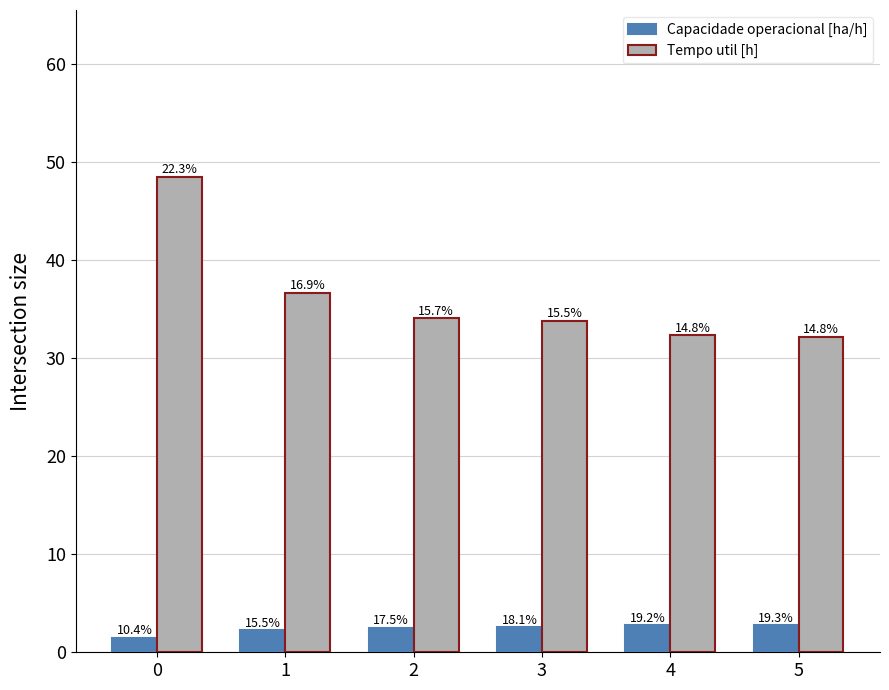

Is the value of Tempo util [h] at 3 greater than the value of Capacidade operacional [ha/h] at 5?

Yes